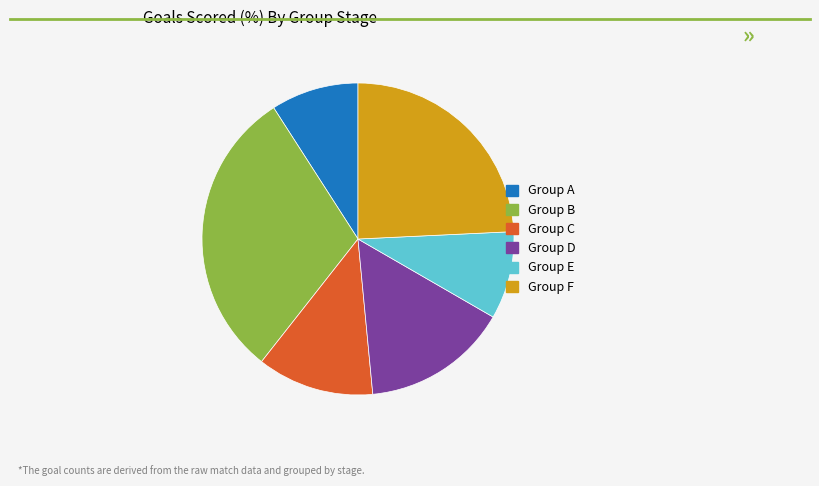

How many slices are in this pie chart?

6